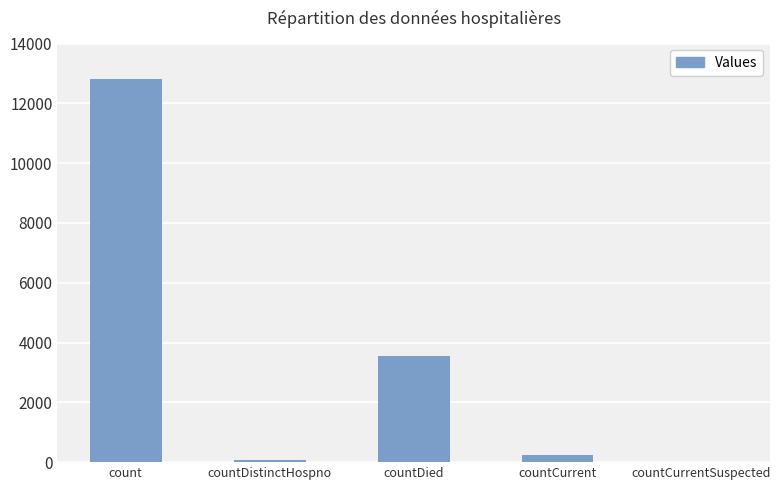

Reading right to left, list all the values displayed in this chart.

countCurrentSuspected=0	countCurrent=255	countDied=3558	countDistinctHospno=73	count=12801